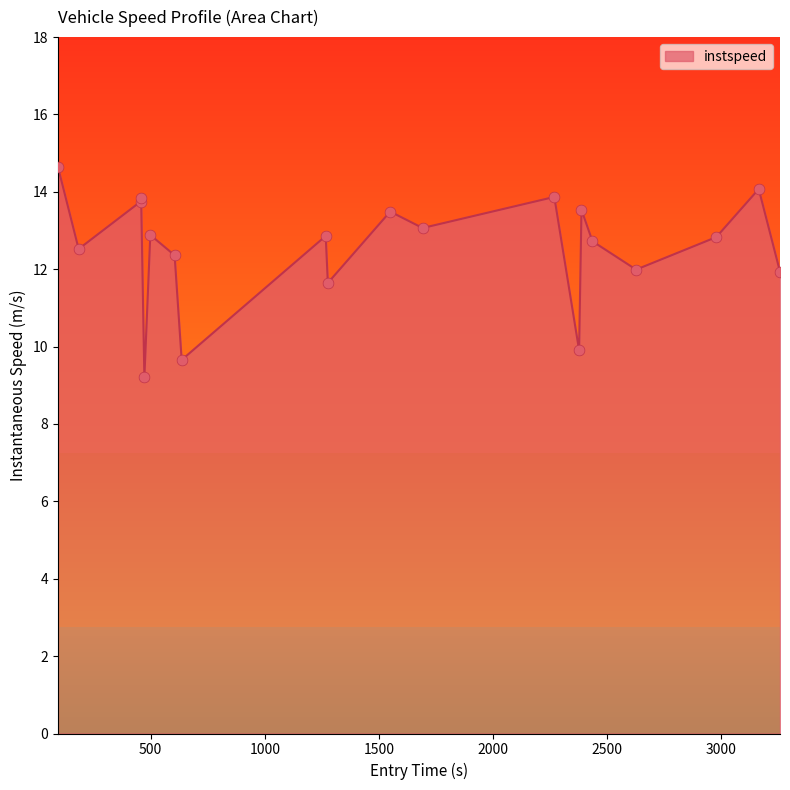

What is the minimum value for instspeed?

9.2